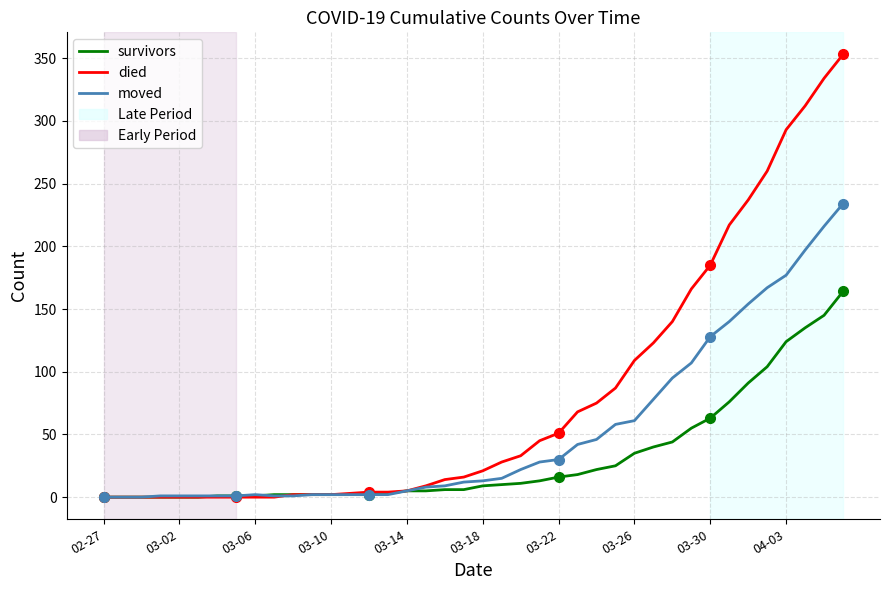

Between 20 and 38, which series saw the biggest shift?

died